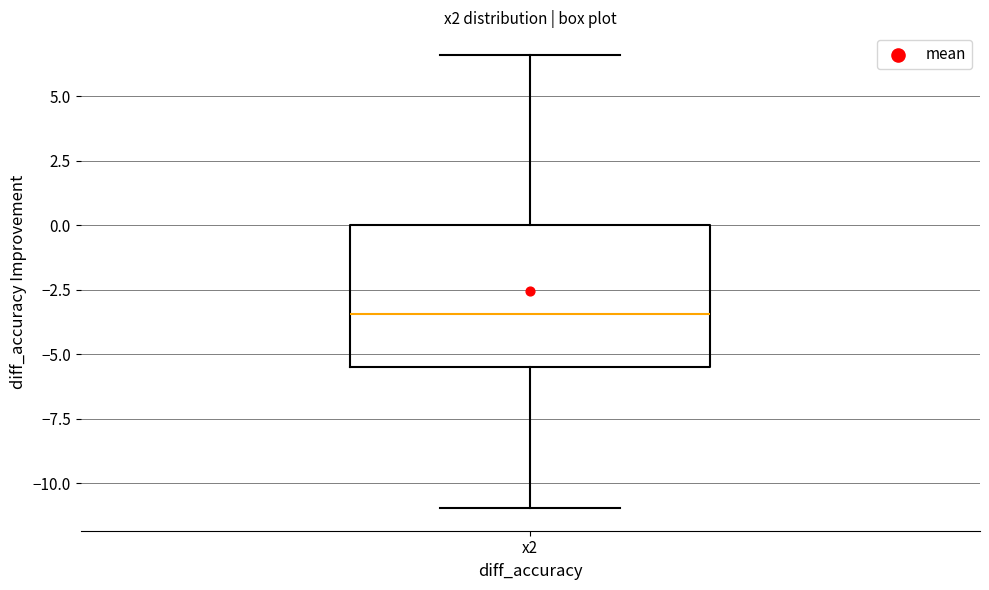

Transcribe this box plot: give where the median line is, the range the box spans, and where the two whiskers end, as read against the y-axis. The values are not printed on the chart, so give them approximately, as read against the axis.

median -3.5, box -5.5 to 0.0, whiskers -11.0 to 6.5